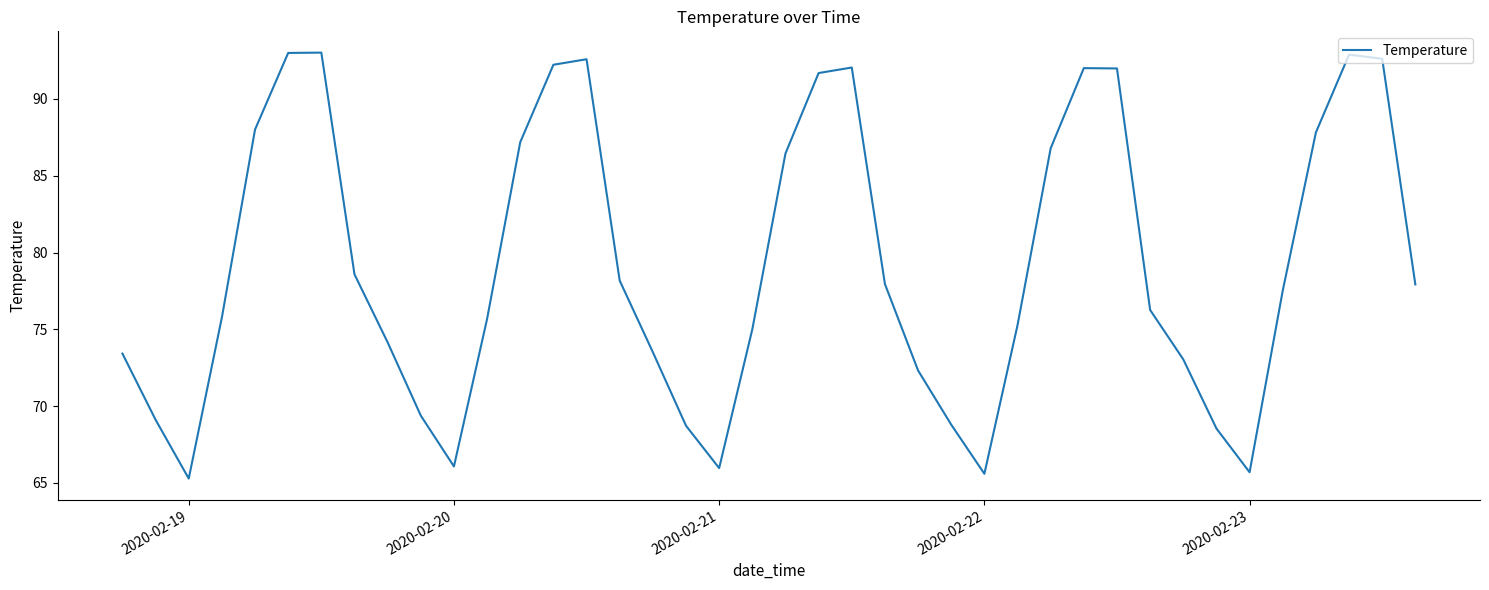

What is the greatest value displayed?

93.0